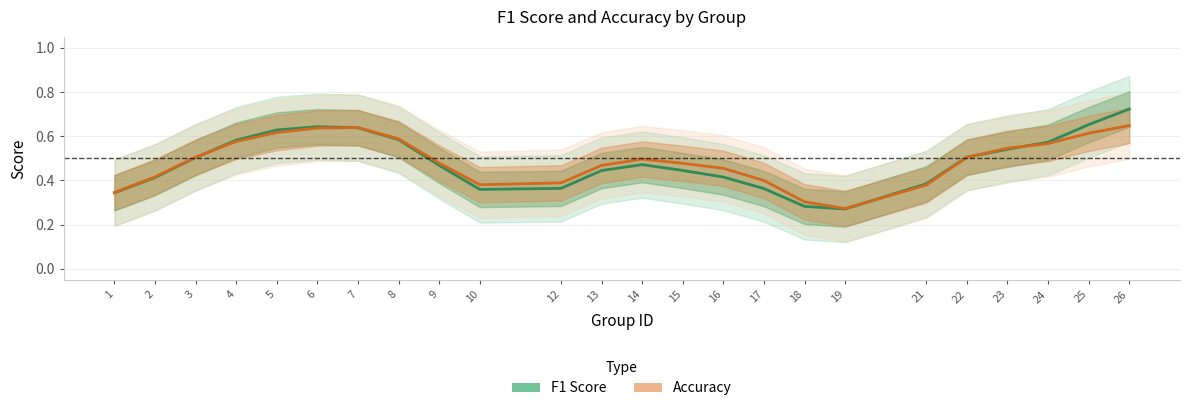

True or false: F1 Score and Accuracy cross at least once.

True